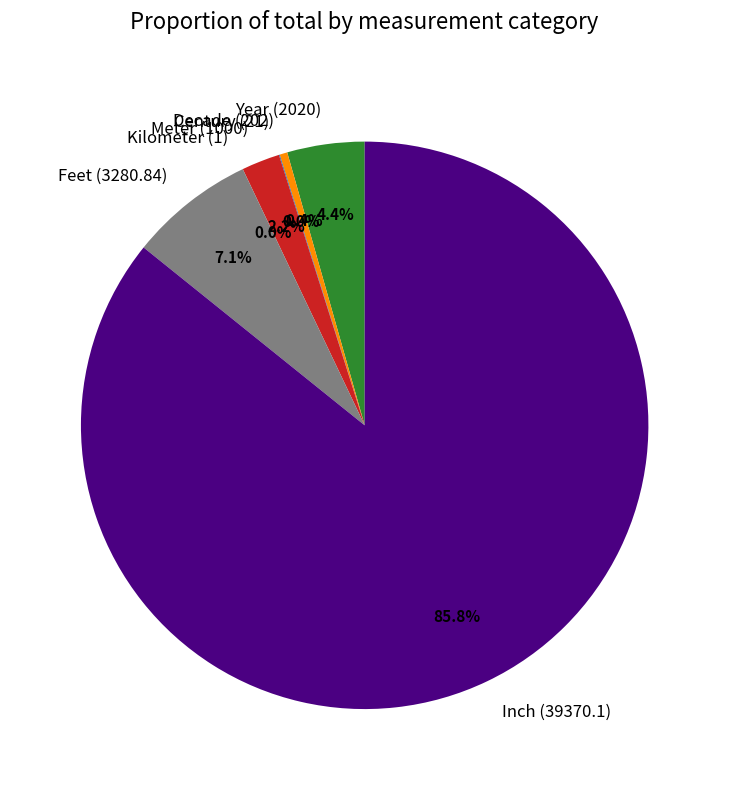

The Feet (3280.84) slice represents 18% of the pie. True or false?

False